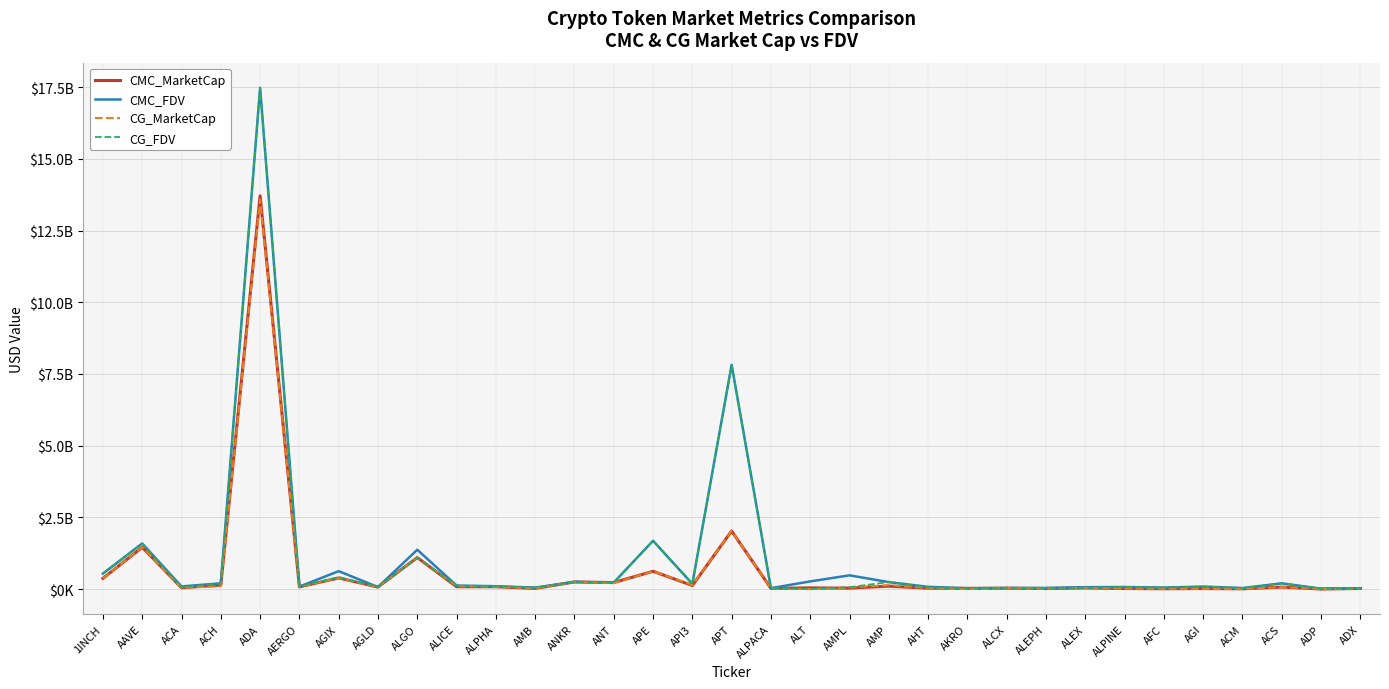

Does the chart have visible grid lines?

Yes